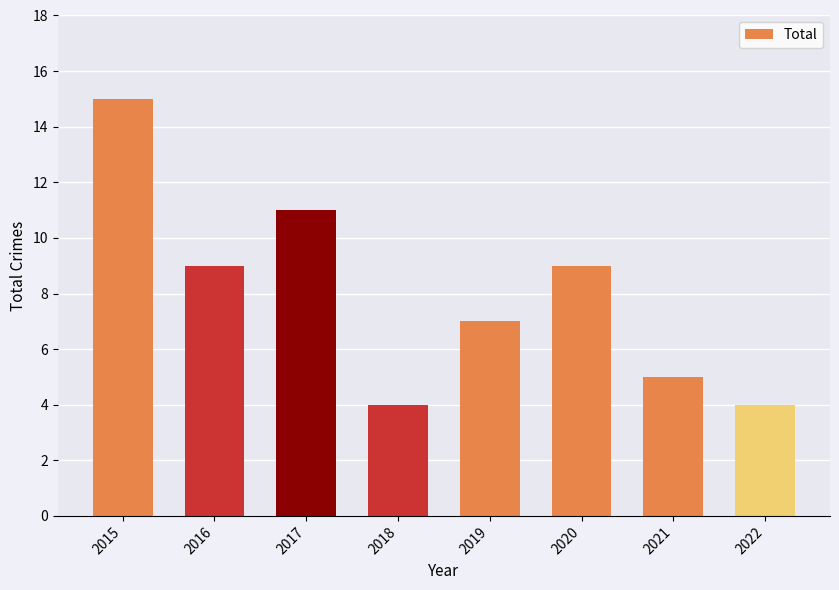

Are the bars grouped side by side (vs. stacked)?

No